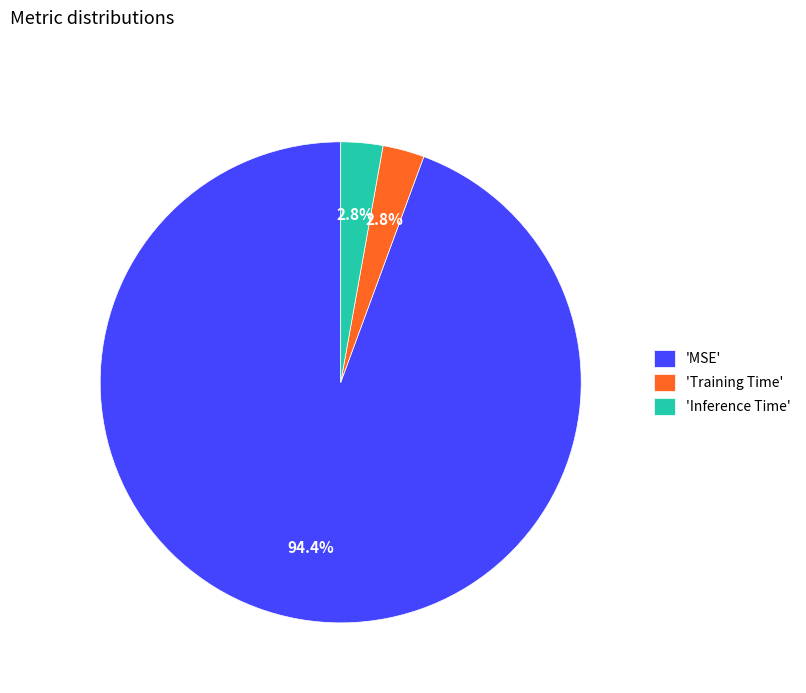

What is the total percentage of 'MSE' and 'Inference Time'?

97.2%